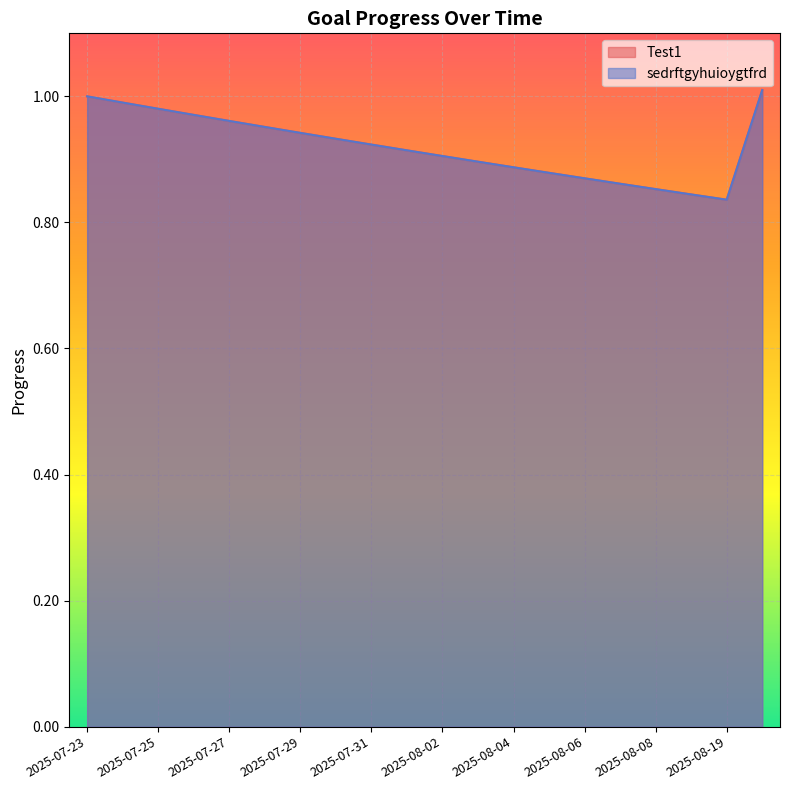

Which label corresponds to the largest value in the chart?

2025-08-20